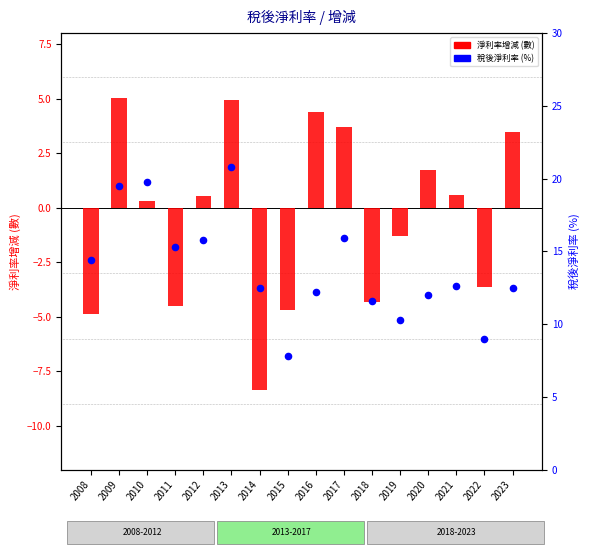

Which series has the widest spread of Y values?

淨利率增減(數)